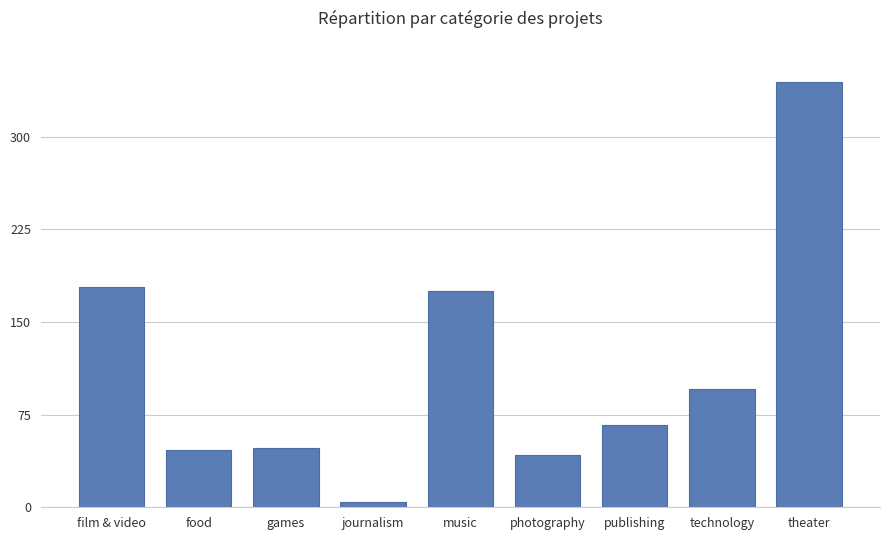

True or false: the data shows 46 at food.

True